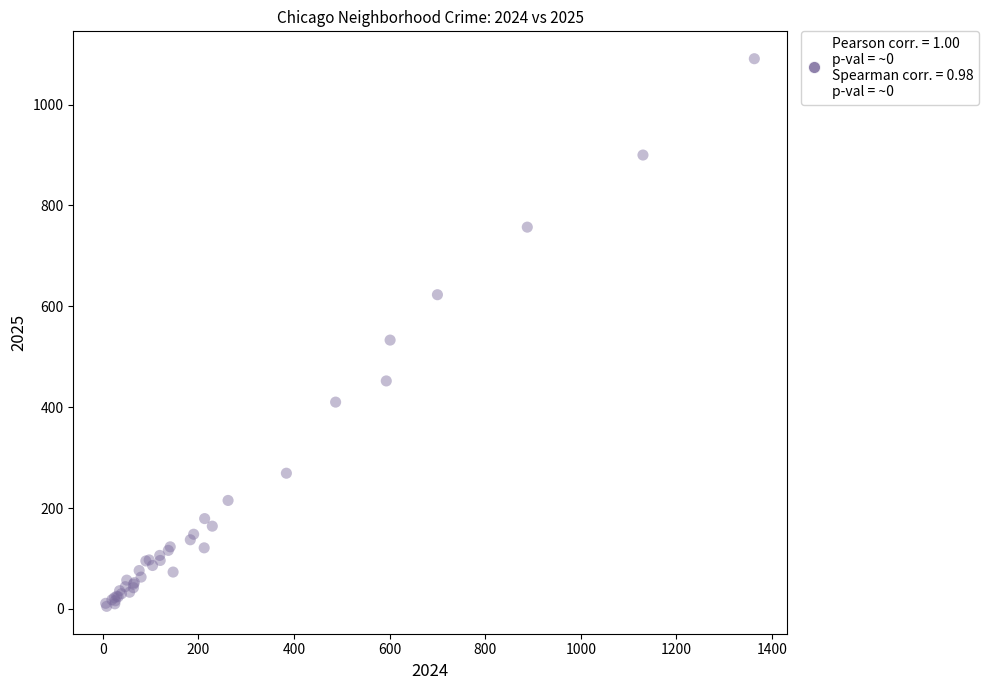

What Y value in the scatter plot is closest to 548?

533